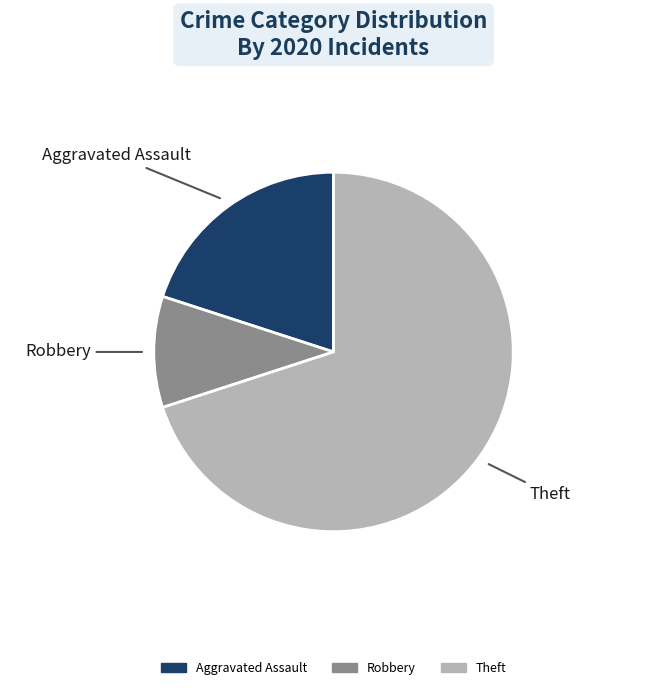

Do Theft and Aggravated Assault together represent more than half of the pie?

Yes